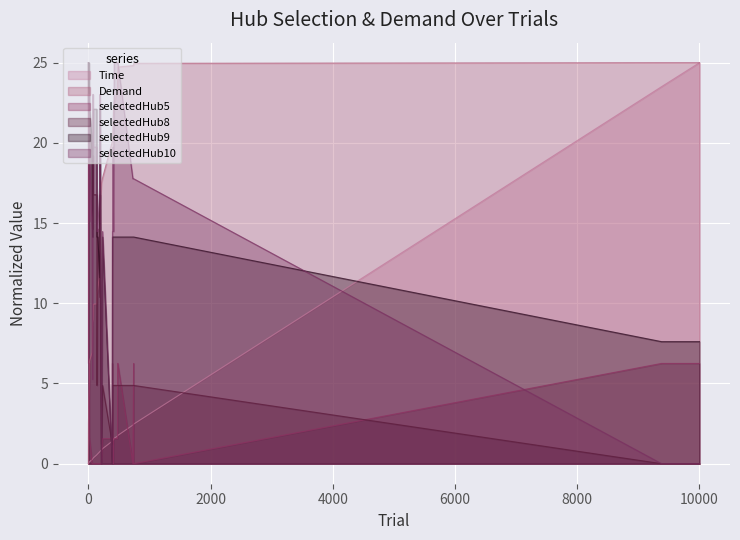

What are all the series names shown in the legend?

Time, Demand, selectedHub5, selectedHub8, selectedHub9, selectedHub10